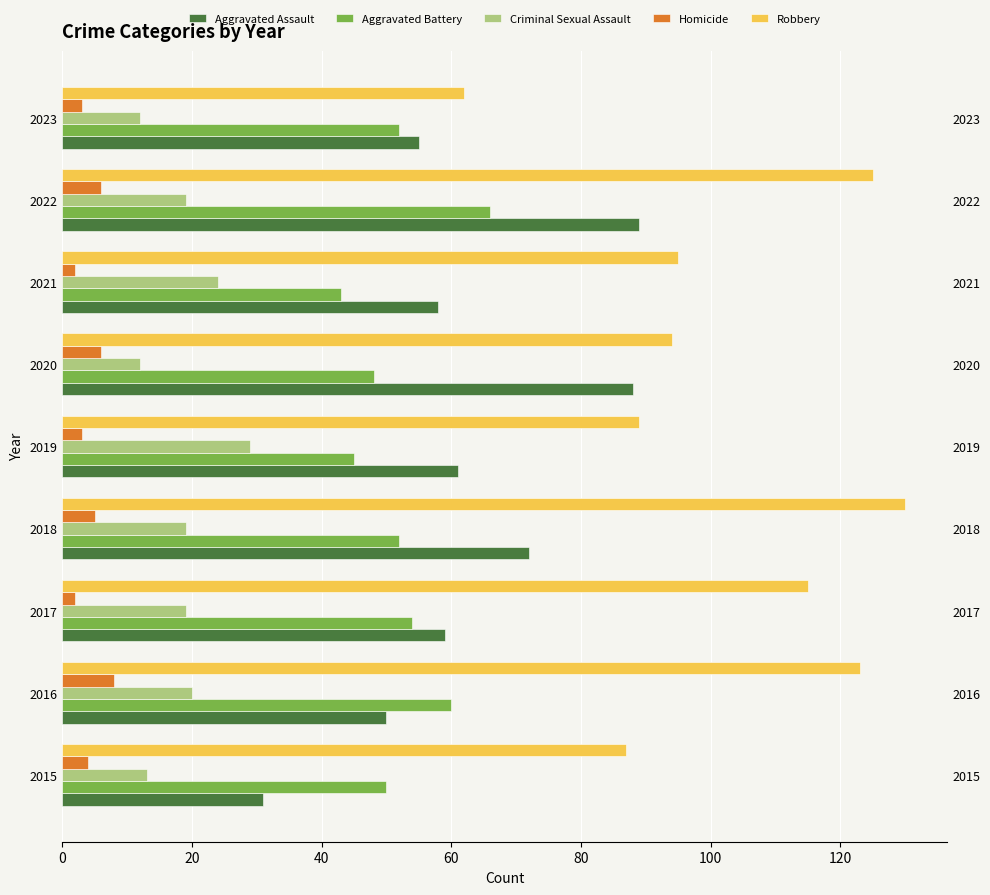

Read the Aggravated Battery value at 2018.

52